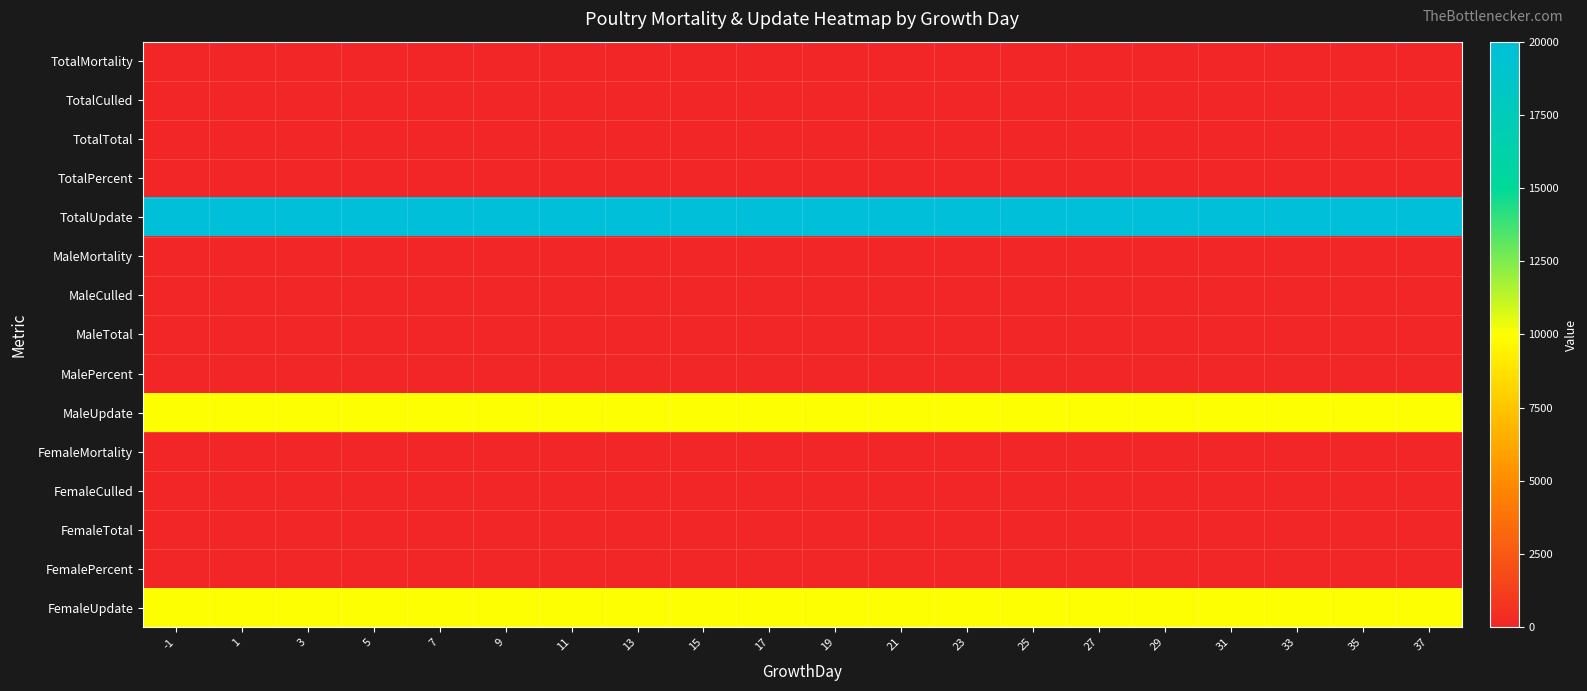

Which category has the lowest value across all series?

-1